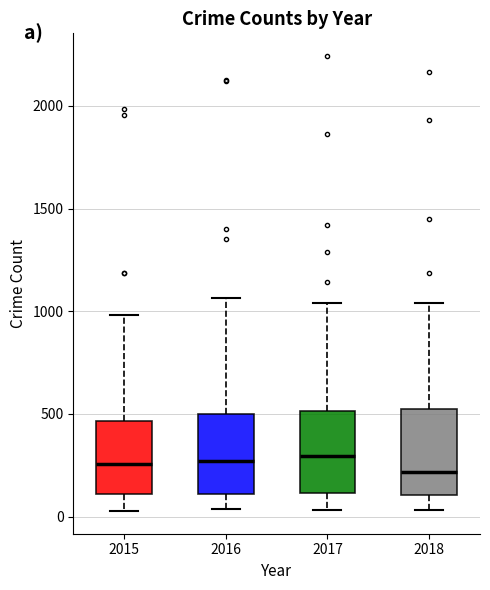

Reading left to right, transcribe this box plot: for each box, give where its median line is, the range the box spans, and where its two whiskers end, as read against the y-axis. The values are not printed on the chart, so give them approximately, as read against the axis.

2015: median 250, box 100 to 450, whiskers 50 to 1000
2016: median 250, box 100 to 500, whiskers 50 to 1050
2017: median 300, box 100 to 500, whiskers 50 to 1050
2018: median 200, box 100 to 500, whiskers 50 to 1050